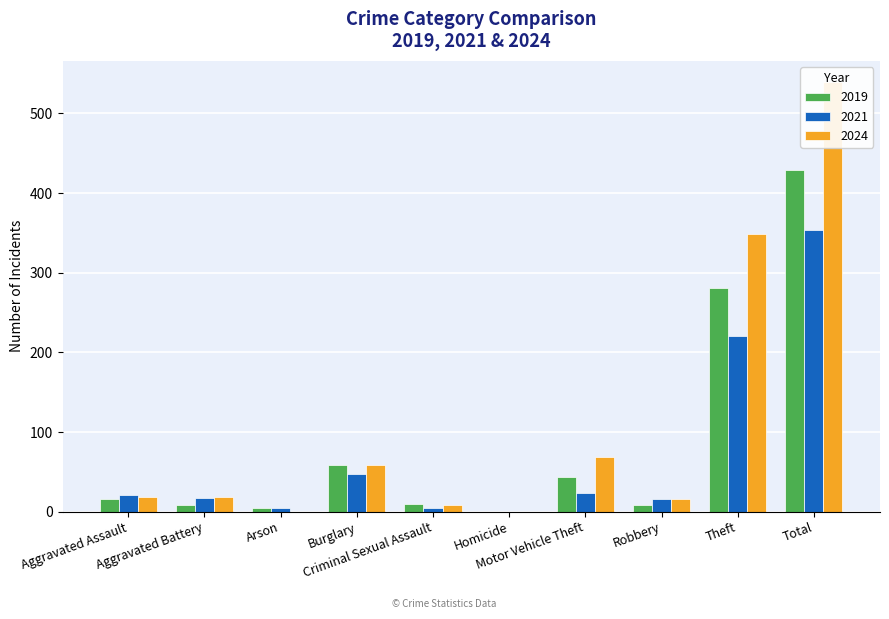

How many bars are there in total?

30